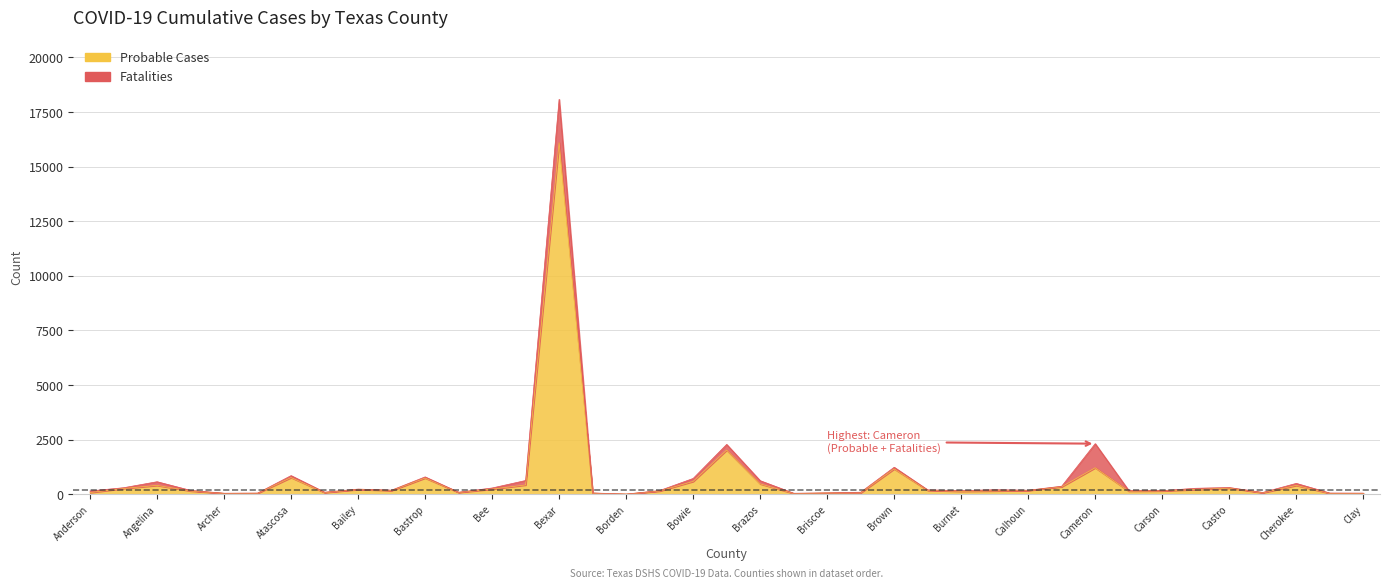

What is the greatest value displayed?

16105